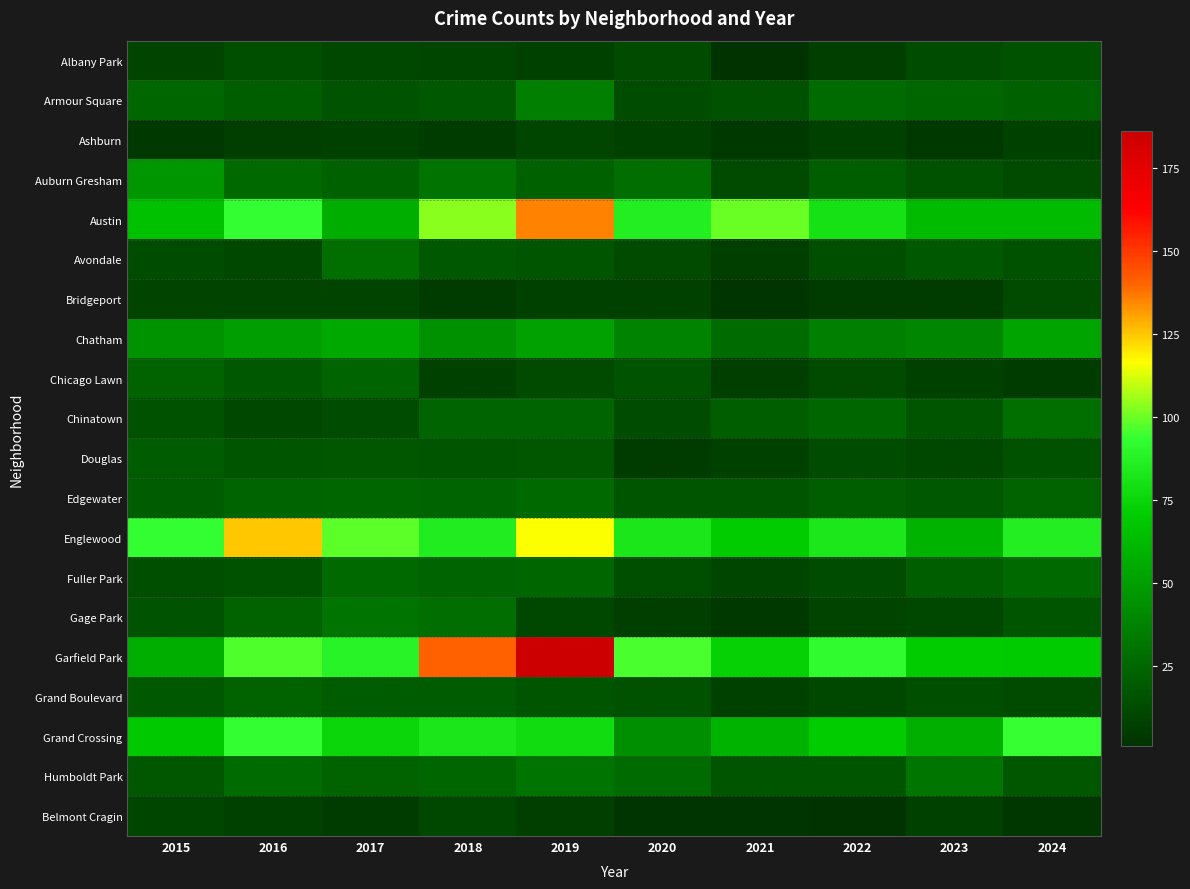

Reading left to right, what are all the values shown in this chart?

Albany Park: 2015=9	2016=14	2017=11	2018=10	2019=8	2020=12	2021=1	2022=7	2023=13	2024=15
Armour Square: 2015=25	2016=21	2017=16	2018=19	2019=36	2020=13	2021=15	2022=27	2023=25	2024=22
Ashburn: 2015=4	2016=7	2017=8	2018=5	2019=10	2020=8	2021=4	2022=8	2023=4	2024=8
Auburn Gresham: 2015=46	2016=26	2017=22	2018=30	2019=22	2020=28	2021=12	2022=21	2023=15	2024=12
Austin: 2015=66	2016=93	2017=57	2018=103	2019=135	2020=86	2021=100	2022=80	2023=63	2024=63
Avondale: 2015=13	2016=11	2017=29	2018=19	2019=17	2020=12	2021=7	2022=14	2023=19	2024=15
Bridgeport: 2015=9	2016=9	2017=9	2018=5	2019=8	2020=8	2021=2	2022=6	2023=6	2024=12
Chatham: 2015=45	2016=50	2017=55	2018=44	2019=51	2020=38	2021=27	2022=36	2023=39	2024=53
Chicago Lawn: 2015=23	2016=19	2017=24	2018=8	2019=12	2020=16	2021=7	2022=12	2023=8	2024=5
Chinatown: 2015=15	2016=11	2017=13	2018=24	2019=24	2020=13	2021=21	2022=25	2023=17	2024=29
Douglas: 2015=20	2016=17	2017=18	2018=17	2019=18	2020=6	2021=8	2022=13	2023=11	2024=15
Edgewater: 2015=20	2016=24	2017=25	2018=24	2019=26	2020=17	2021=17	2022=21	2023=19	2024=23
Englewood: 2015=93	2016=125	2017=98	2018=85	2019=116	2020=82	2021=71	2022=83	2023=59	2024=86
Fuller Park: 2015=14	2016=15	2017=26	2018=24	2019=25	2020=14	2021=10	2022=13	2023=21	2024=26
Gage Park: 2015=16	2016=23	2017=31	2018=28	2019=11	2020=7	2021=4	2022=9	2023=11	2024=17
Garfield Park: 2015=57	2016=97	2017=88	2018=141	2019=186	2020=96	2021=73	2022=92	2023=71	2024=70
Grand Boulevard: 2015=19	2016=23	2017=20	2018=20	2019=17	2020=15	2021=8	2022=11	2023=14	2024=12
Grand Crossing: 2015=69	2016=93	2017=75	2018=82	2019=78	2020=43	2021=59	2022=71	2023=58	2024=94
Humboldt Park: 2015=18	2016=27	2017=23	2018=25	2019=31	2020=27	2021=17	2022=17	2023=32	2024=18
Belmont Cragin: 2015=10	2016=8	2017=6	2018=11	2019=7	2020=2	2021=2	2022=1	2023=8	2024=3